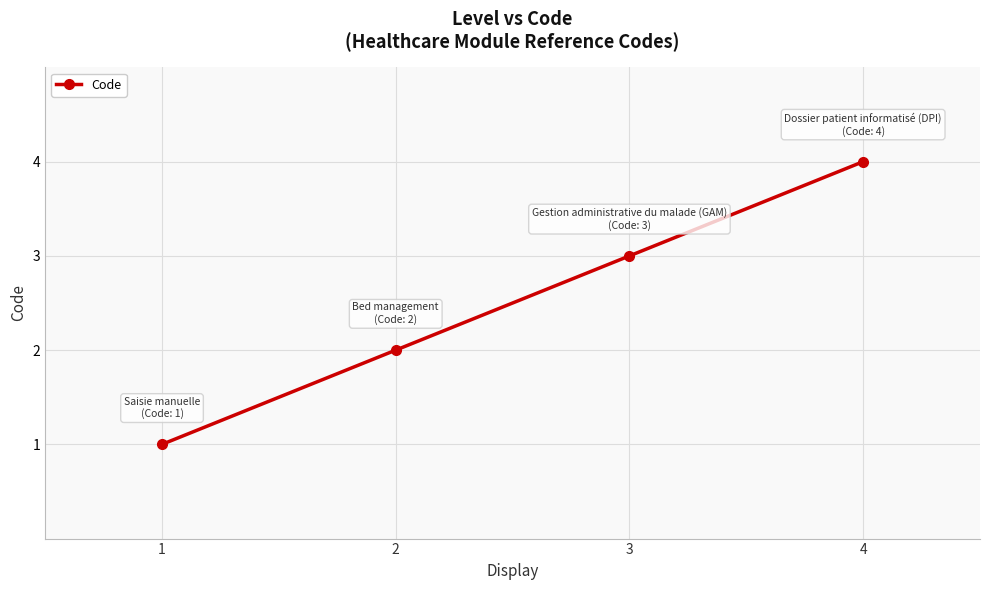

Which label corresponds to the smallest value in the chart?

1